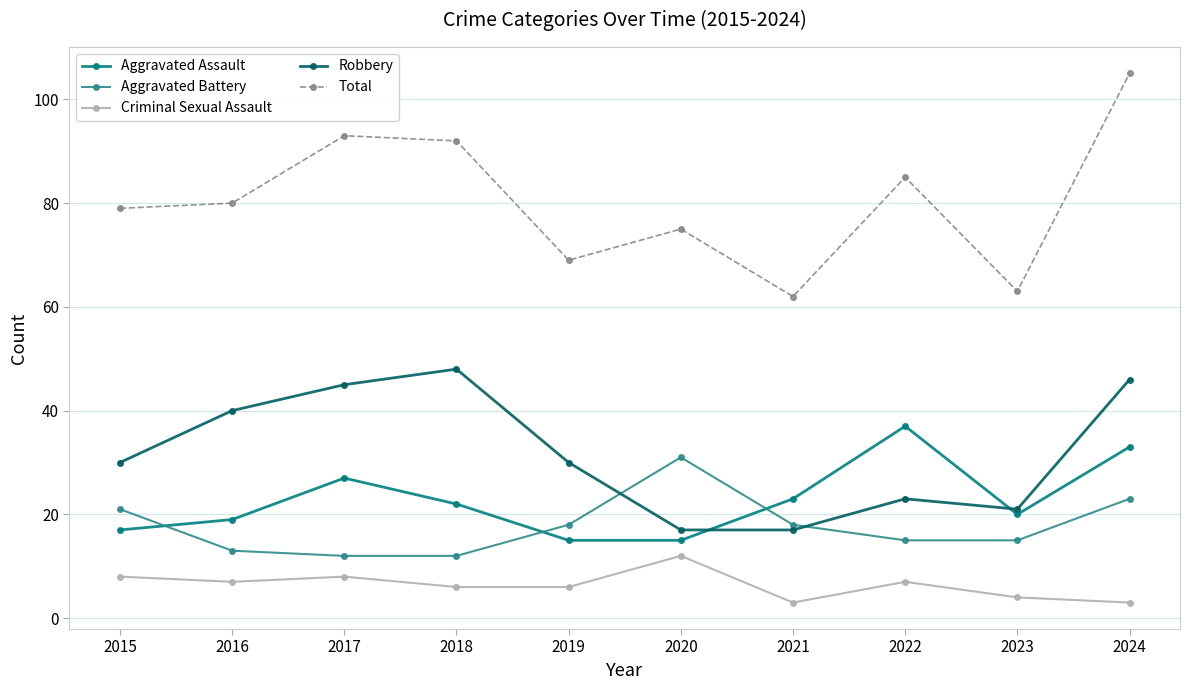

At which category does the chart reach its peak across all series?

2024